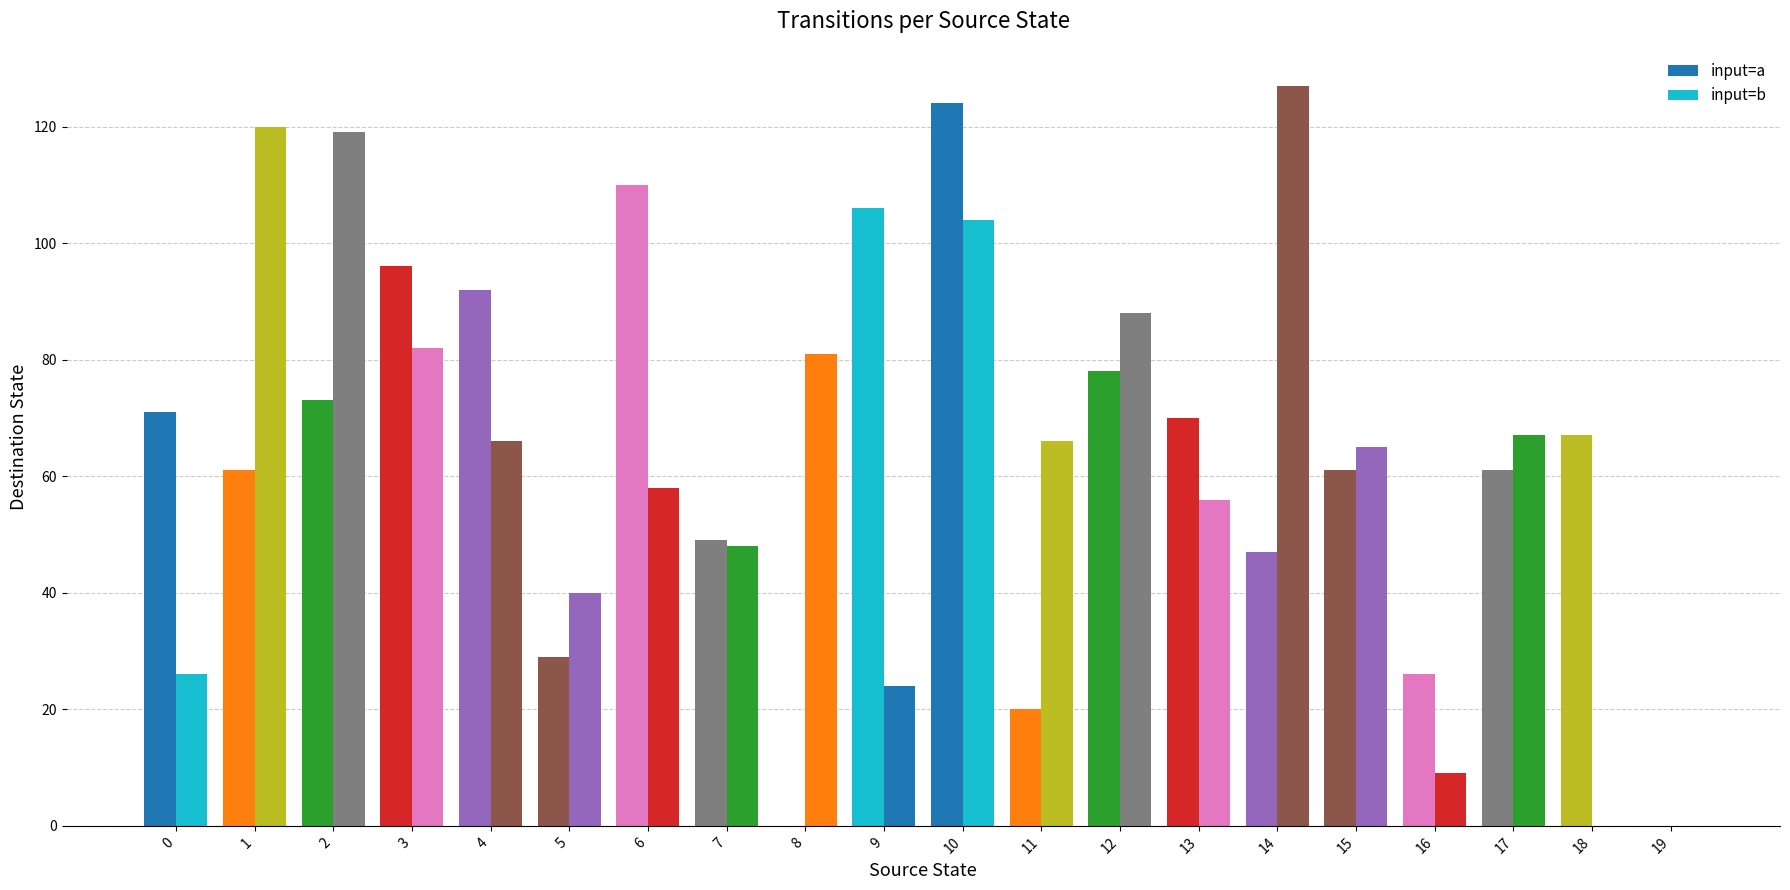

Reading left to right, what are all the values shown in this chart?

input=a: 71	61	73	96	92	29	110	49	0	106	124	20	78	70	47	61	26	61	67	0
input=b: 26	120	119	82	66	40	58	48	81	24	104	66	88	56	127	65	9	67	0	0